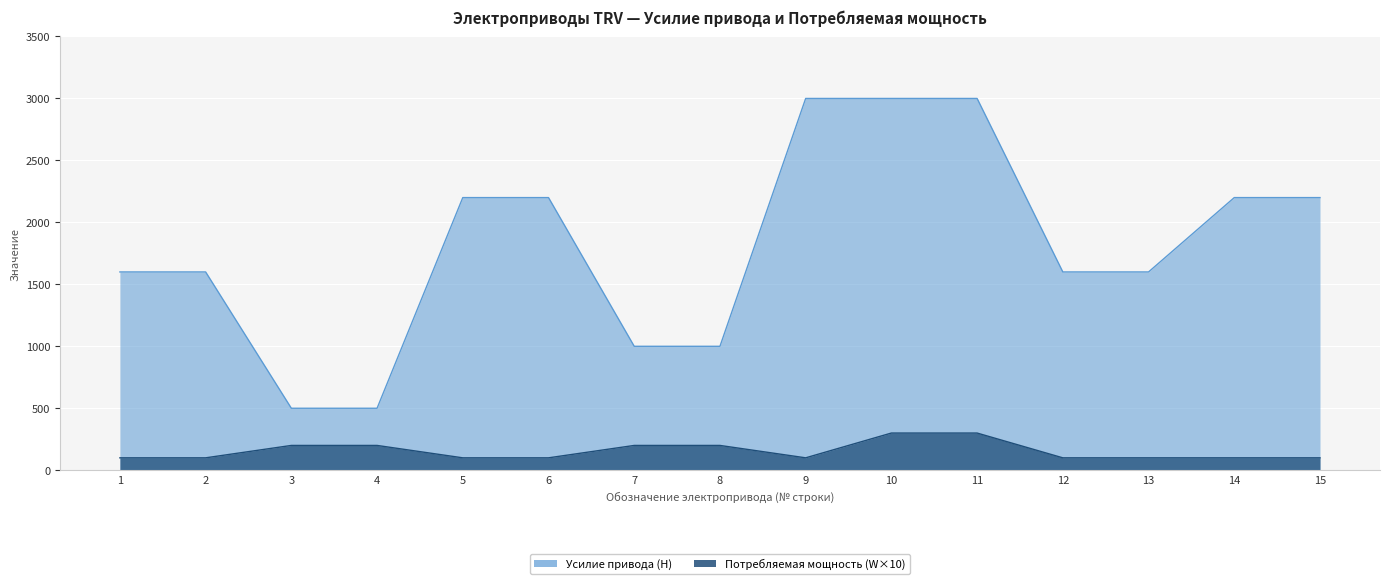

Count the Потребляемая мощность (W) values in the range 100 to 200.

13